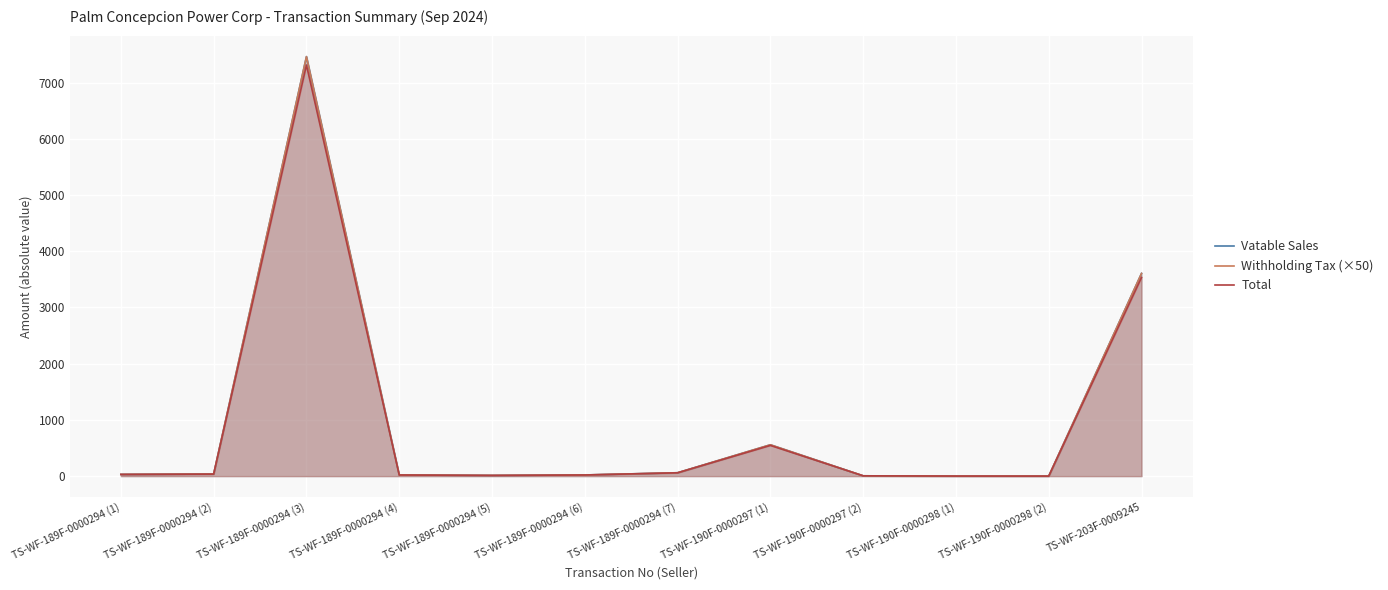

What is the total value across all series at TS-WF-189F-0000294 (5)?

36.9